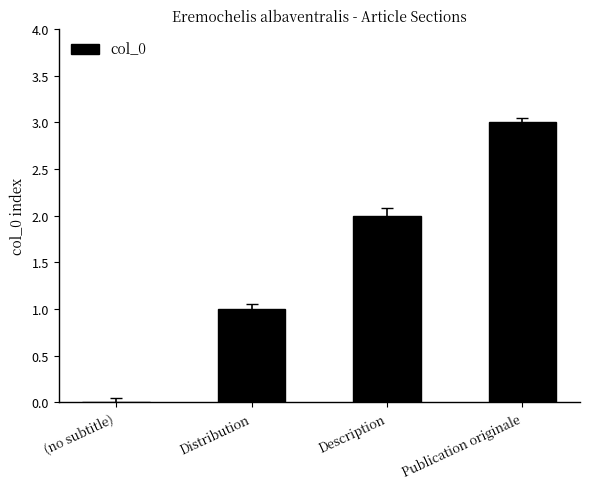

True or false: the data shows 2 at Distribution.

False